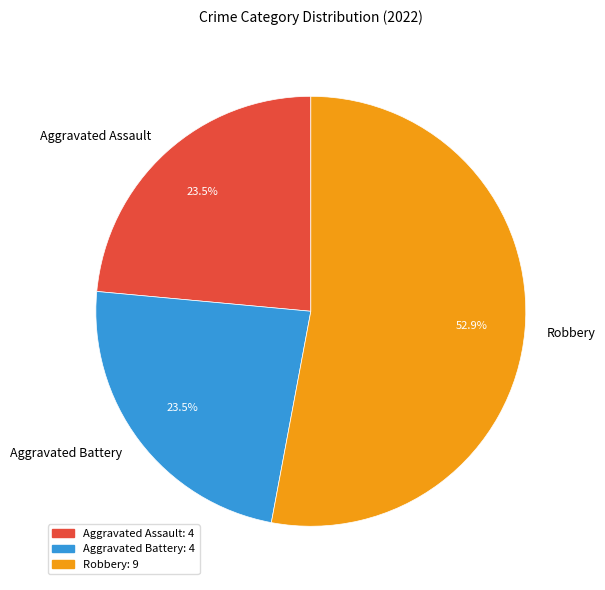

Which slice represents more than half of the pie?

Robbery